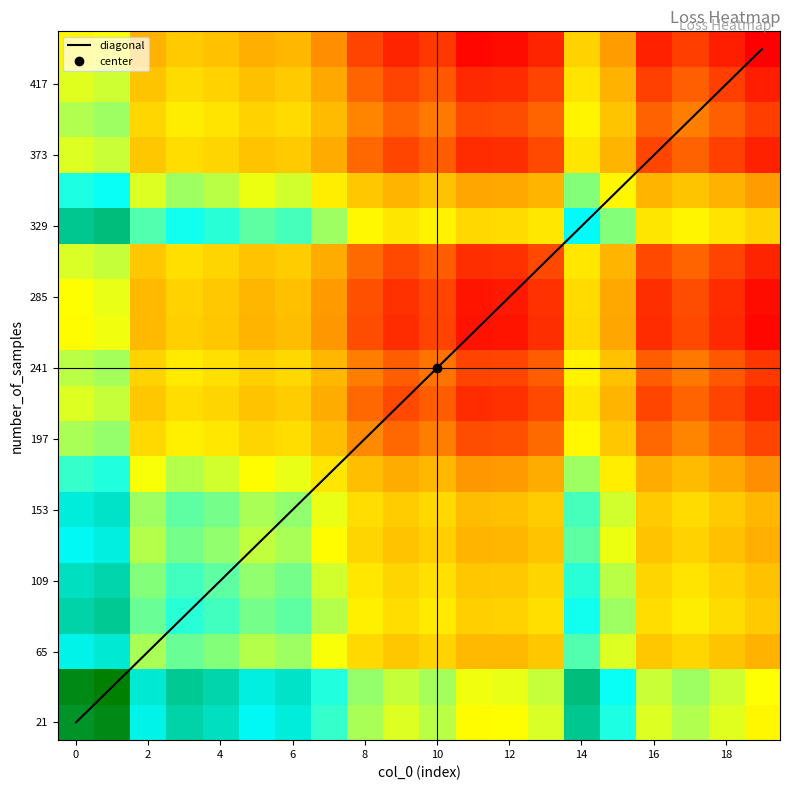

What is the difference between the maximum and minimum values in the 241 series?

0.1